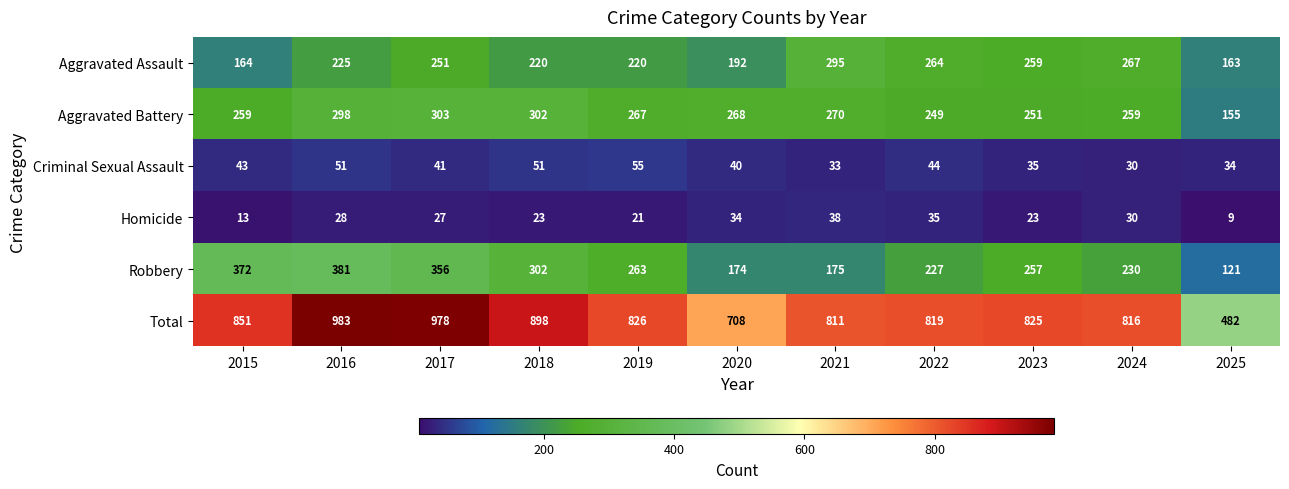

Read the Criminal Sexual Assault value at 2023.

35